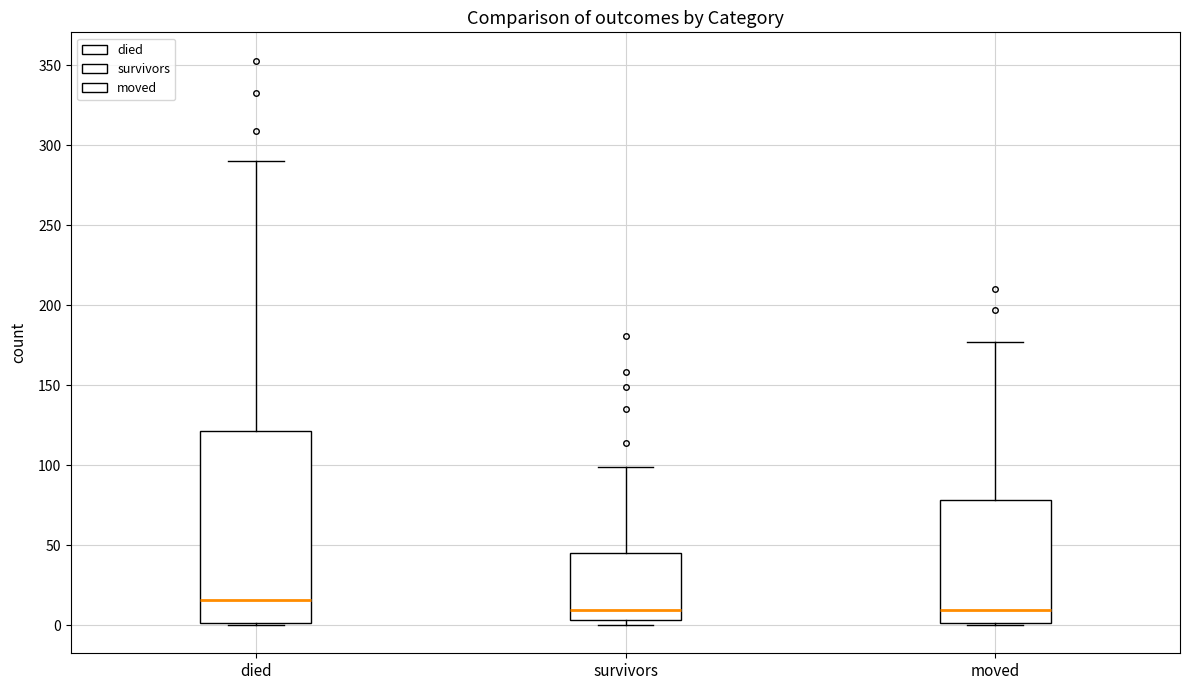

Reading left to right, transcribe this box plot: for each box, give where its median line is, the range the box spans, and where its two whiskers end, as read against the y-axis. The values are not printed on the chart, so give them approximately, as read against the axis.

died: median 15, box 0 to 120, whiskers 0 to 290
survivors: median 10, box 5 to 45, whiskers 0 to 100
moved: median 10, box 0 to 80, whiskers 0 to 175